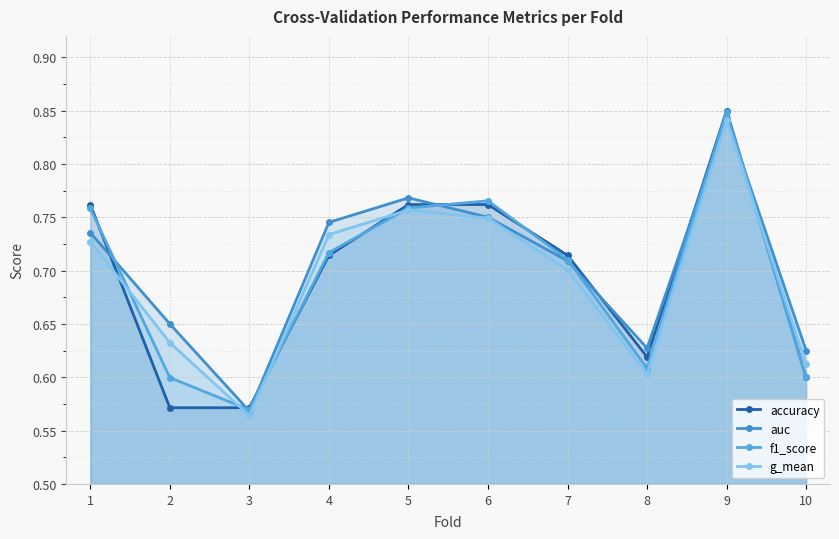

What is the average value of the g_mean series?

0.7